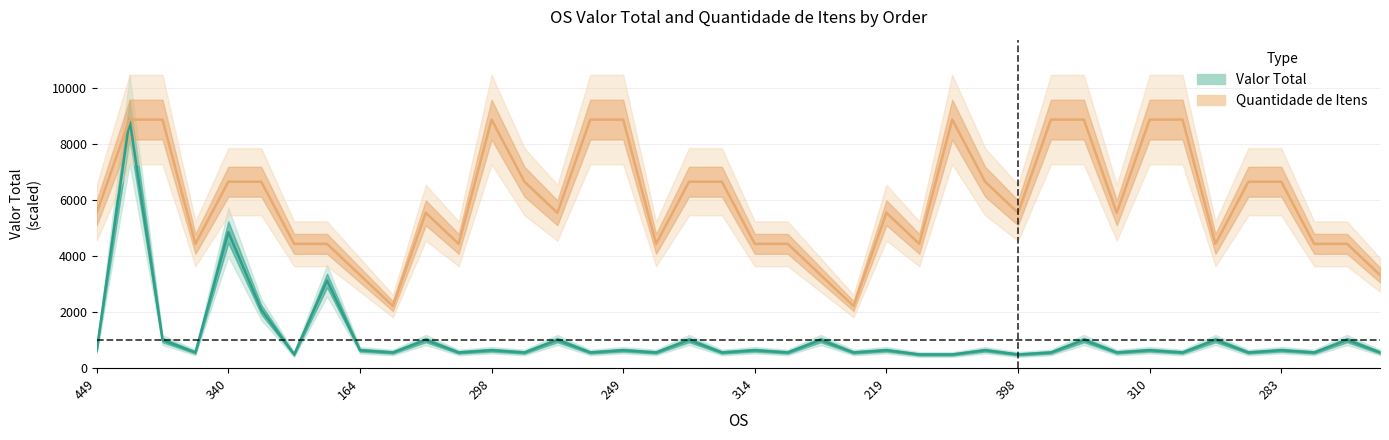

True or false: Valor Total and Quantidade de Itens cross at least once.

False